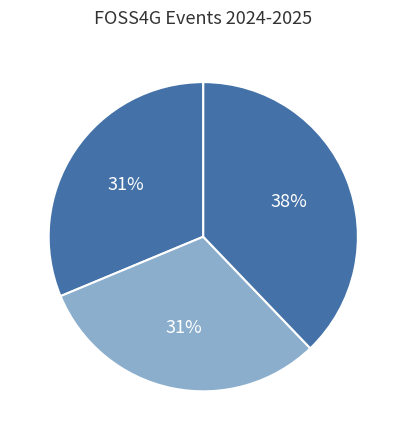

How many slices are in this pie chart?

3